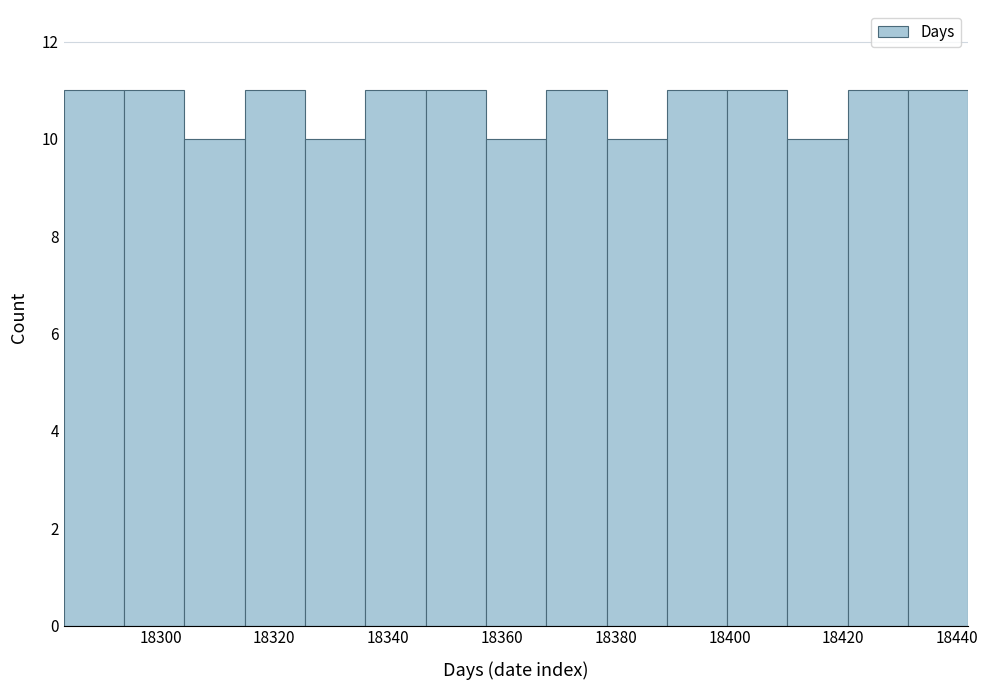

Reading left to right, list every bar in this chart as the range it spans on the x-axis followed by its height. Neither the bar edges nor the heights are printed on the chart, so give them approximately, as read against the axes.

18283.0 to 18293.6: 11
18293.6 to 18304.2: 11
18304.2 to 18314.8: 10
18314.8 to 18325.4: 11
18325.4 to 18336.0: 10
18336.0 to 18346.6: 11
18346.6 to 18357.2: 11
18357.2 to 18367.8: 10
18367.8 to 18378.4: 11
18378.4 to 18389.0: 10
18389.0 to 18399.6: 11
18399.6 to 18410.2: 11
18410.2 to 18420.8: 10
18420.8 to 18431.4: 11
18431.4 to 18442.0: 11